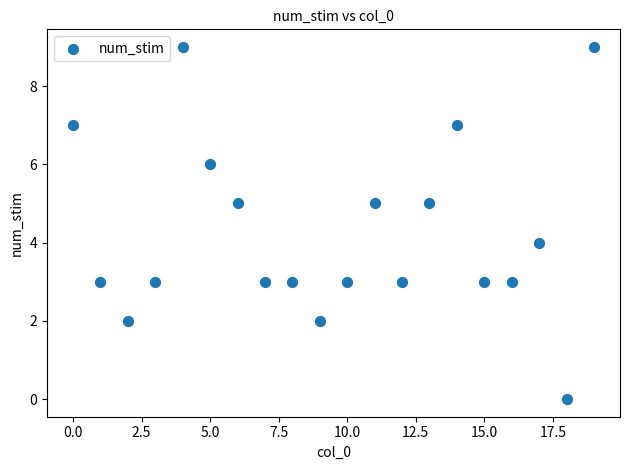

What is the range of Y values (max minus min)?

9